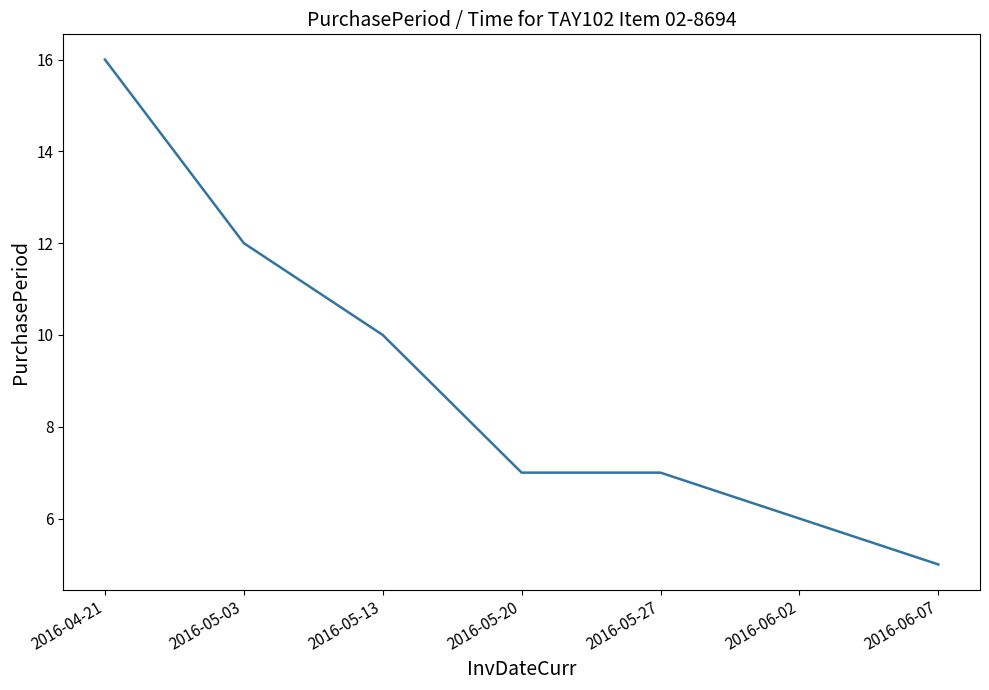

What position from the left is 2016-06-07?

7